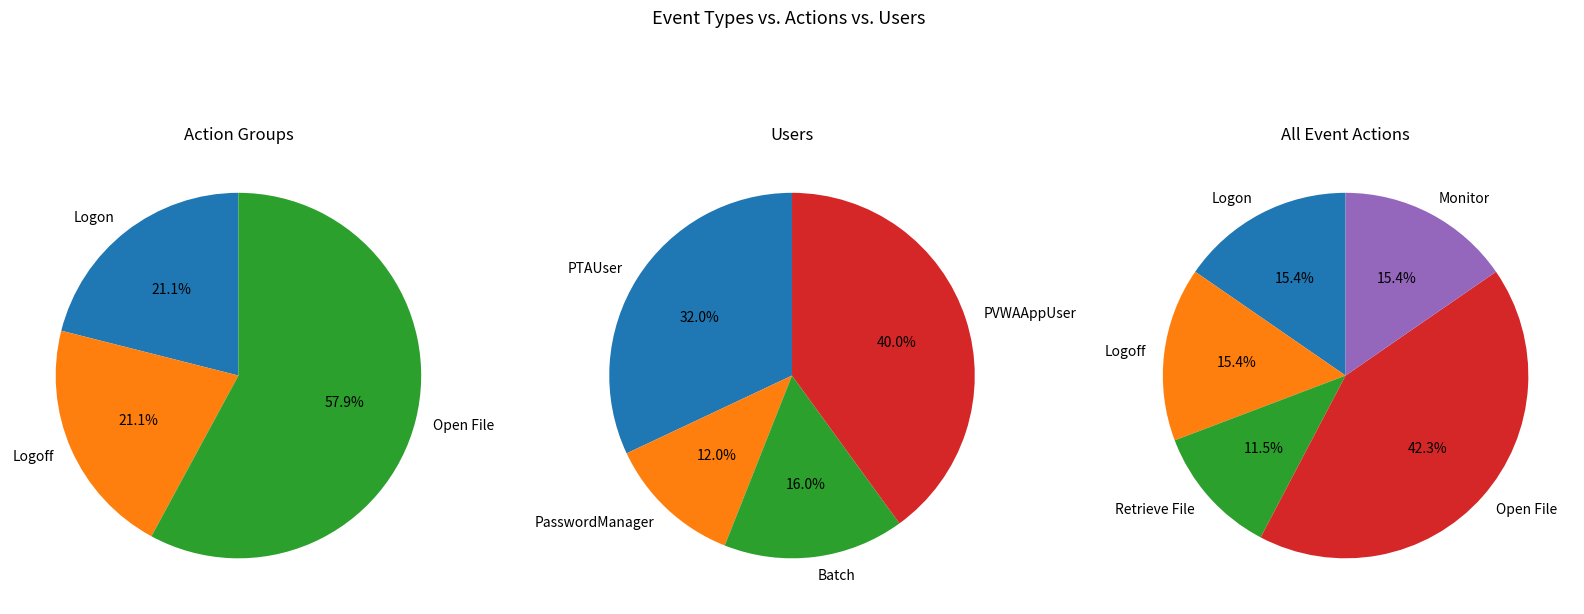

To the nearest percent, what percentage of the pie is Open File?

42%